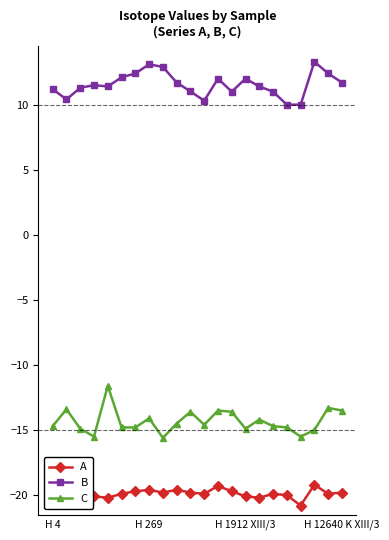

List the series in order of their peak value, lowest first.

A, C, B